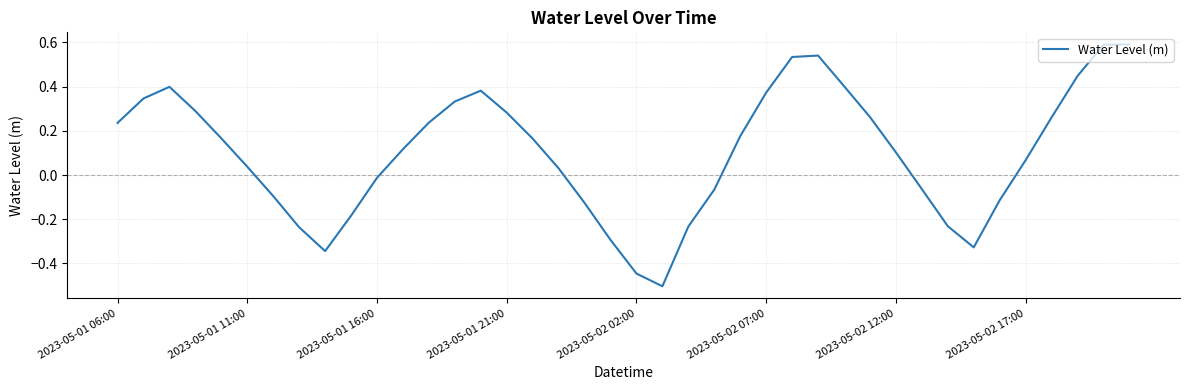

What is the minimum value shown in the chart?

-0.5